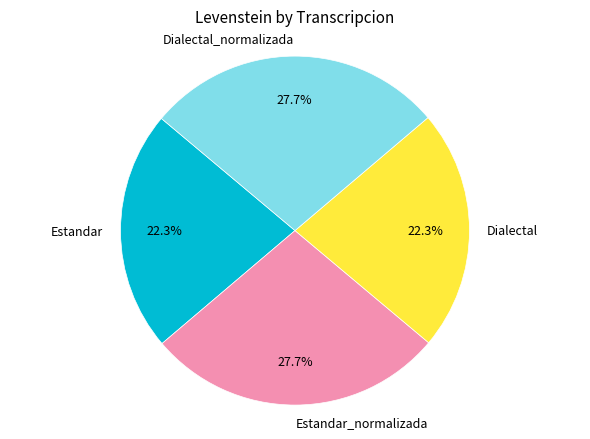

Which has a higher value, Dialectal_normalizada or Dialectal?

Dialectal_normalizada